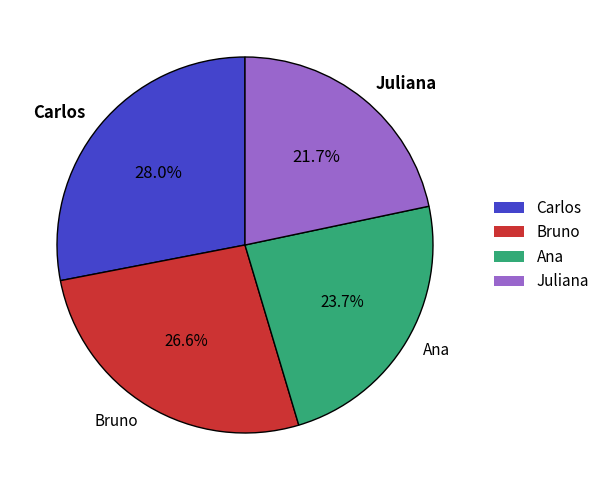

What is the largest slice in the pie chart?

Carlos